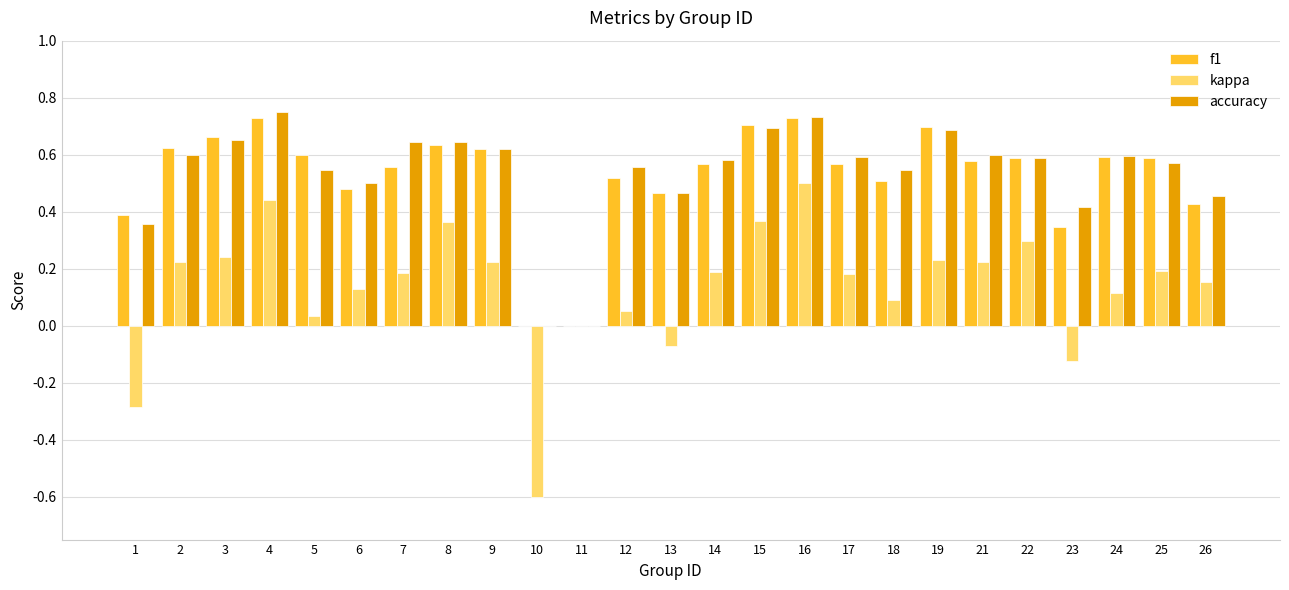

True or false: kappa has a value of 0.4 at 8.

True